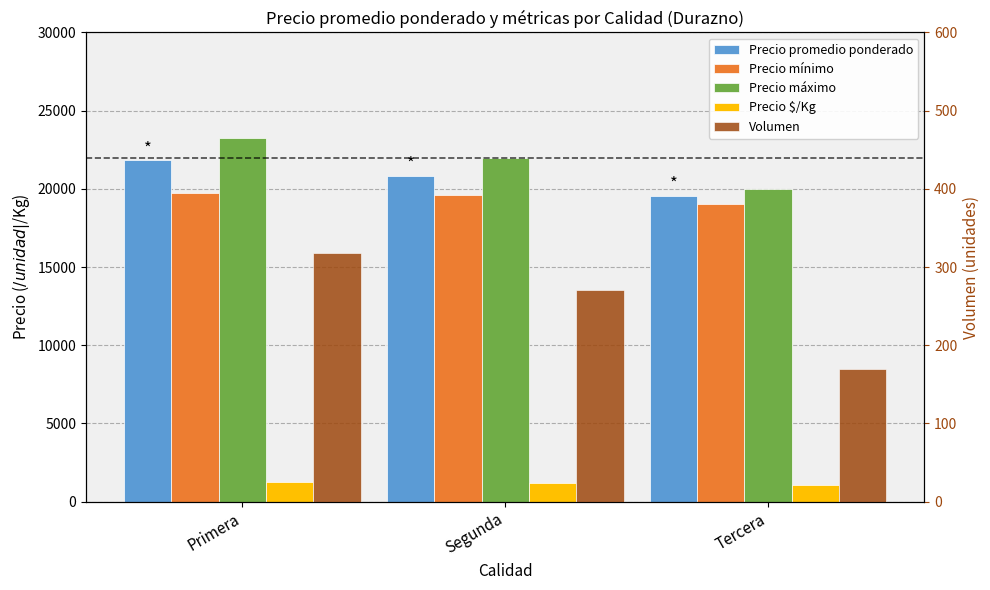

The Precio $/Kg series shows 527 at Segunda. True or false?

False